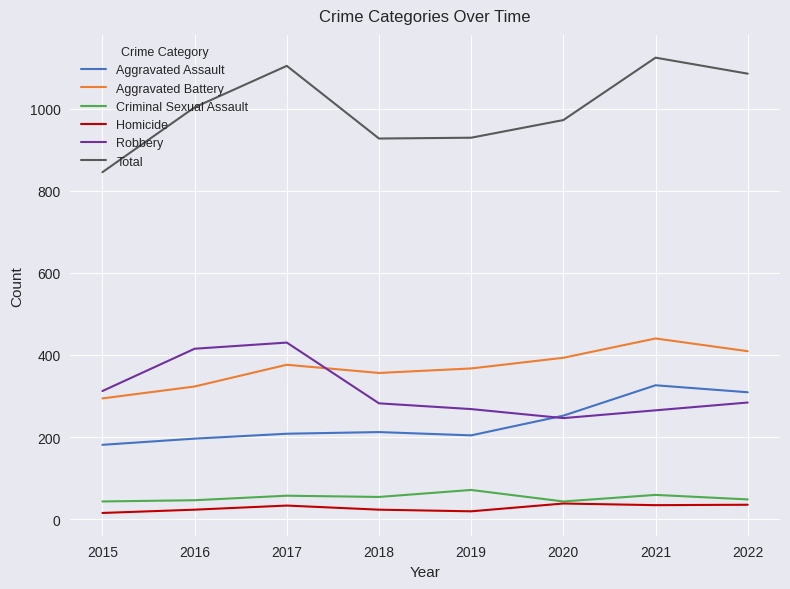

Is this an area chart (filled region under the line)?

No